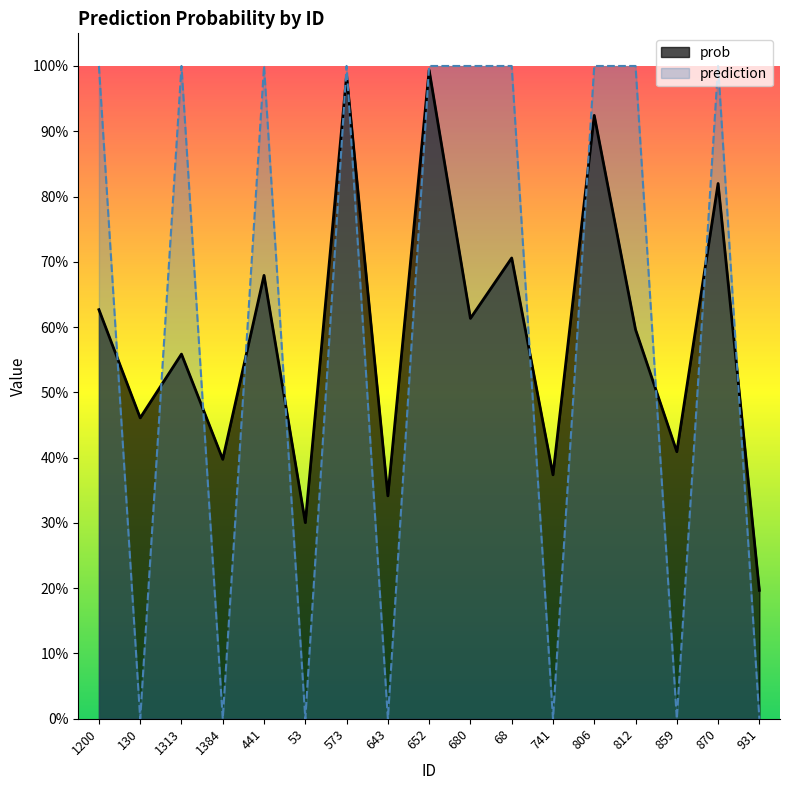

Reading left to right, list all the values displayed in this chart.

prob: 0.6	0.5	0.6	0.4	0.7	0.3	1.0	0.3	1.0	0.6	0.7	0.4	0.9	0.6	0.4	0.8	0.2
prediction: 1.0	0.0	1.0	0.0	1.0	0.0	1.0	0.0	1.0	1.0	1.0	0.0	1.0	1.0	0.0	1.0	0.0